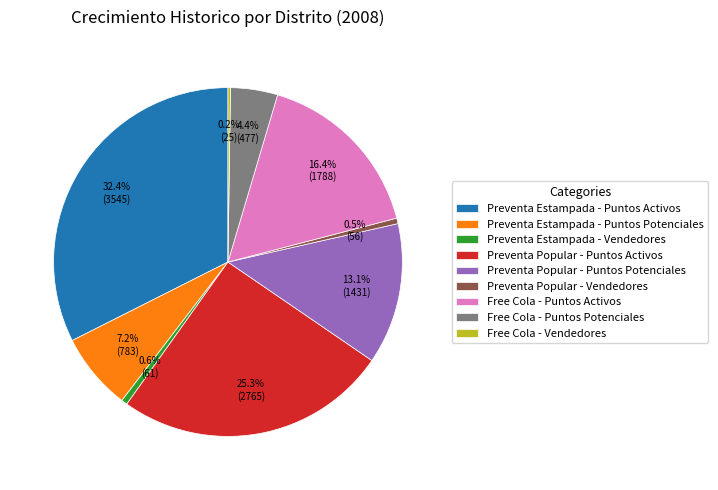

Between Free Cola - Puntos Activos and Preventa Estampada - Puntos Potenciales, which is larger?

Free Cola - Puntos Activos